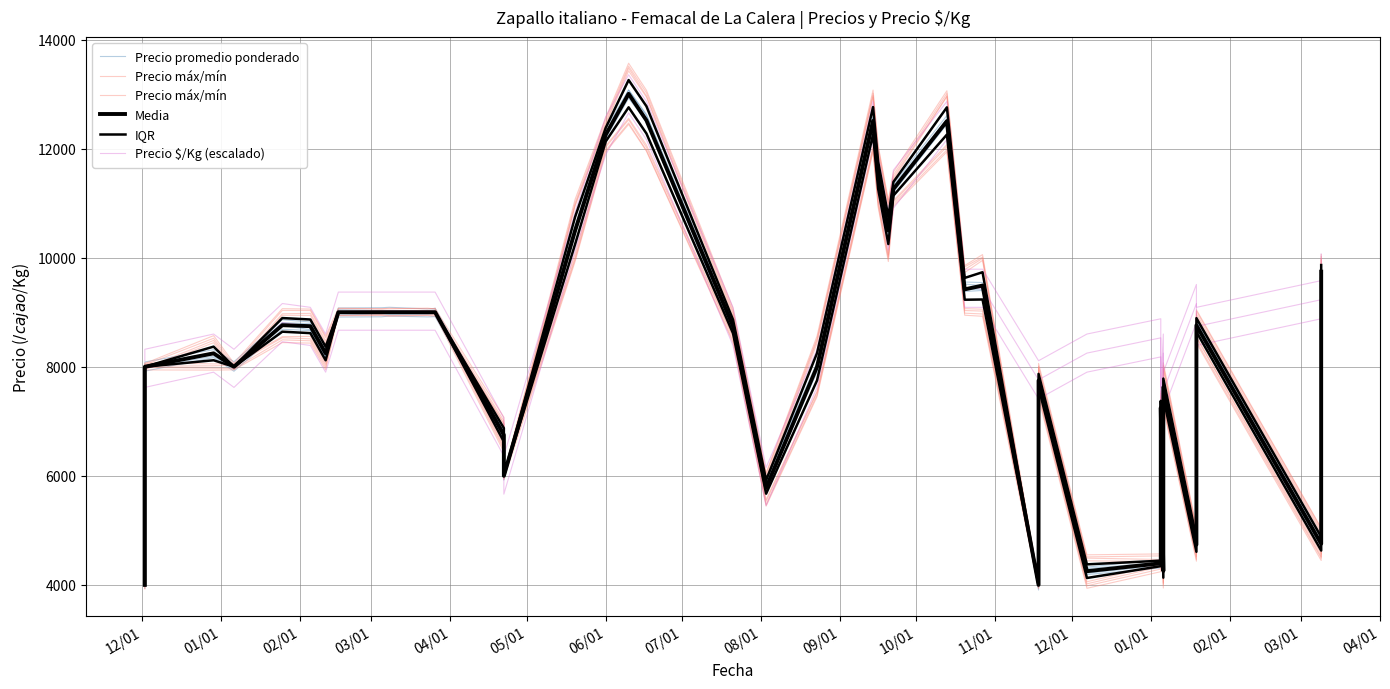

Is it true that Precio máx/mín equals 5609.3 at 31?

False